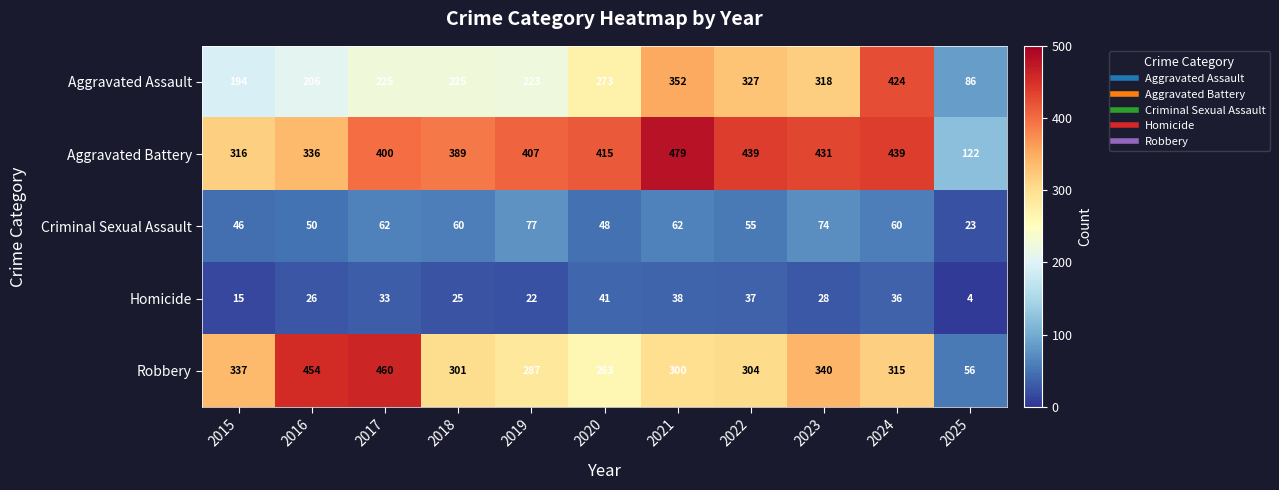

What is the average value of the Aggravated Assault series?

259